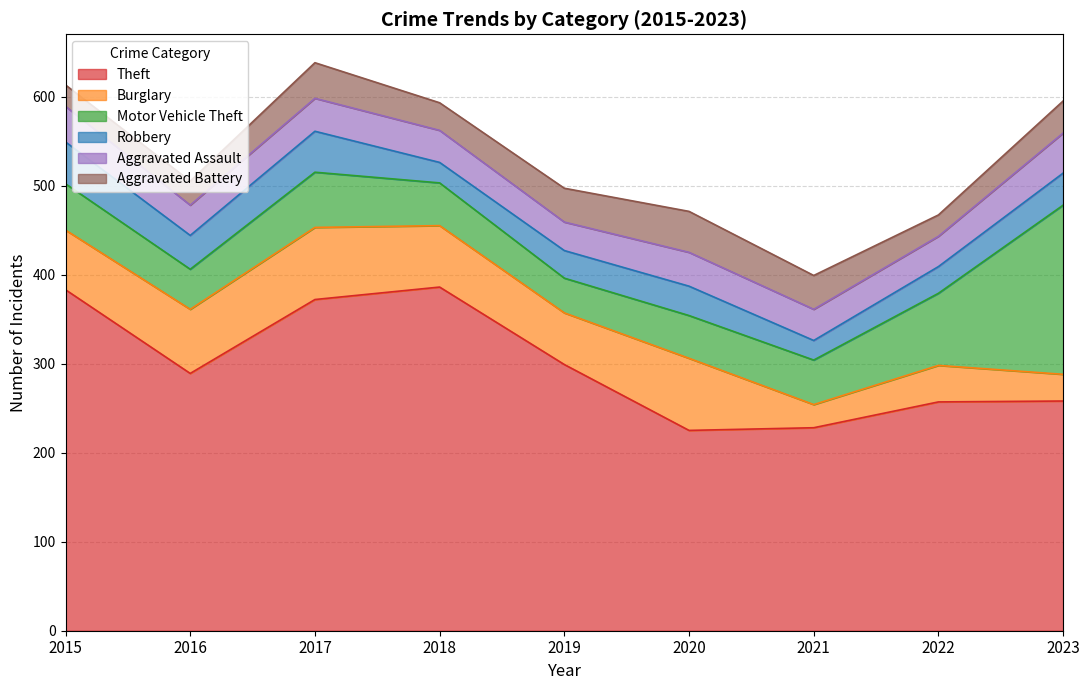

What is the smallest value displayed?

22